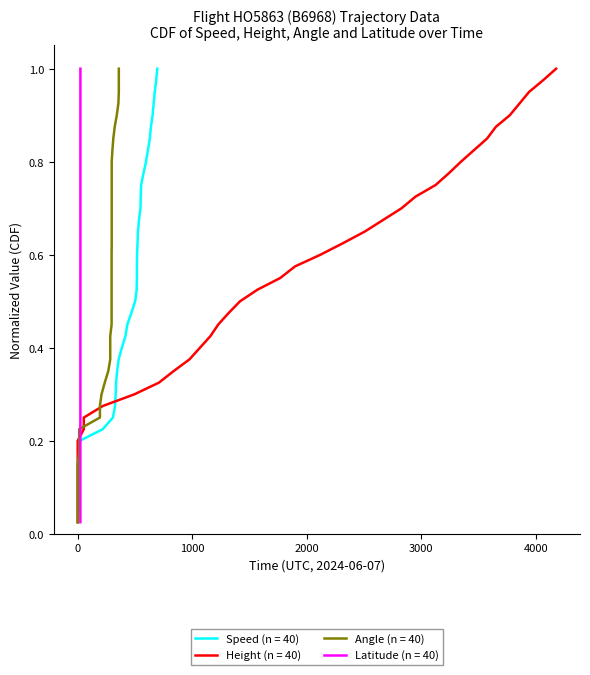

True or false: Latitude and Height cross at least once.

False